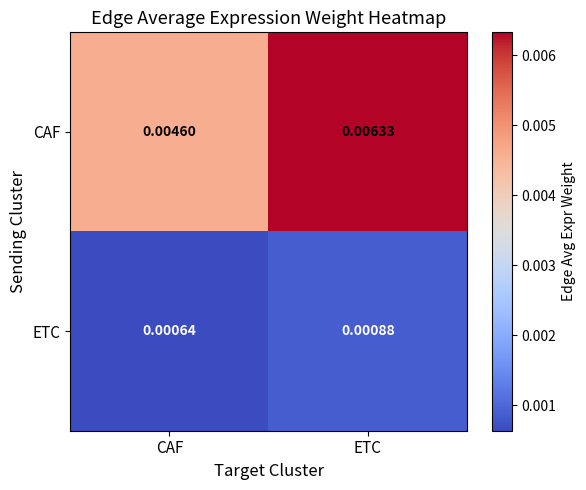

At CAF, list the series in order from smallest to largest.

ETC, CAF